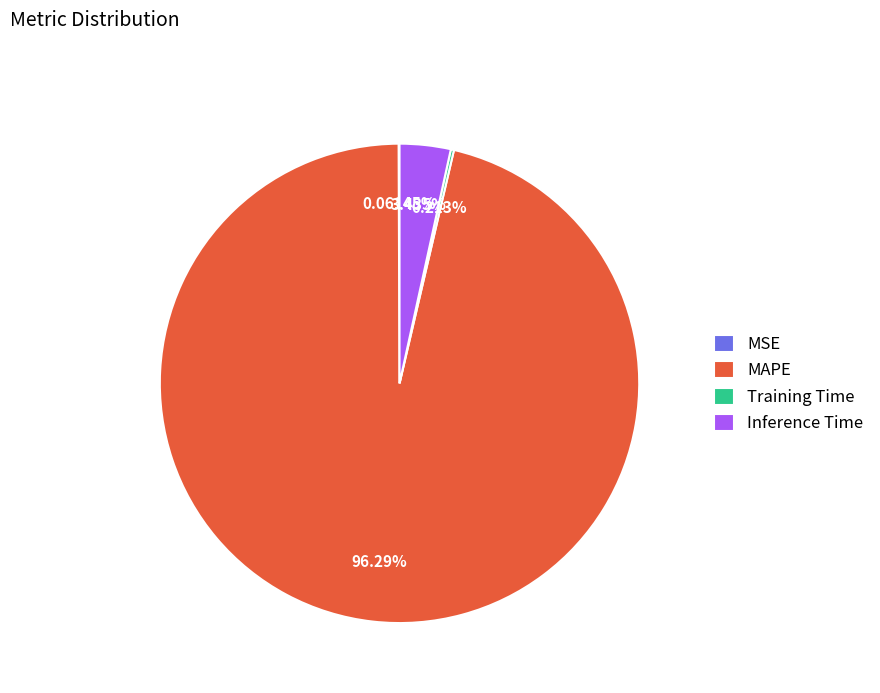

Which has a higher value, MAPE or Inference Time?

MAPE